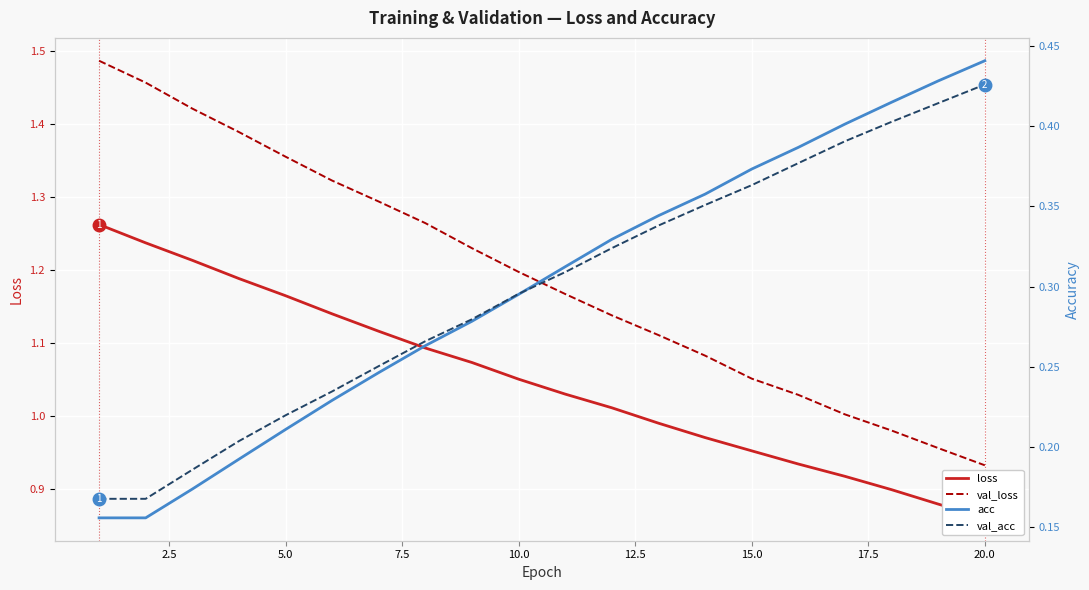

What are all the series names shown in the legend?

loss, val_loss, acc, val_acc